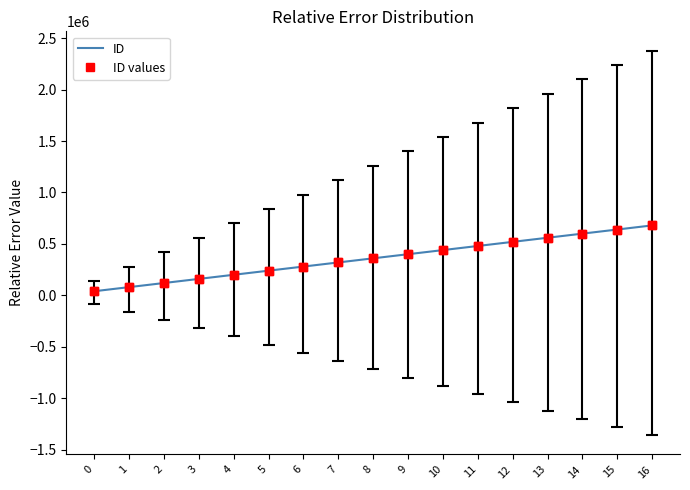

The value of ID at 16 is 680000. True or false?

True